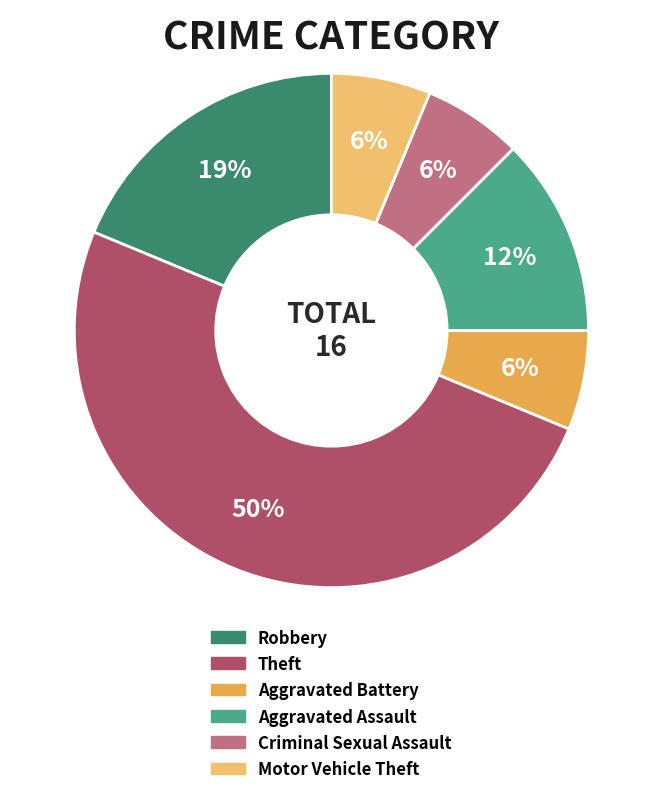

Is Robbery the majority of the pie?

No